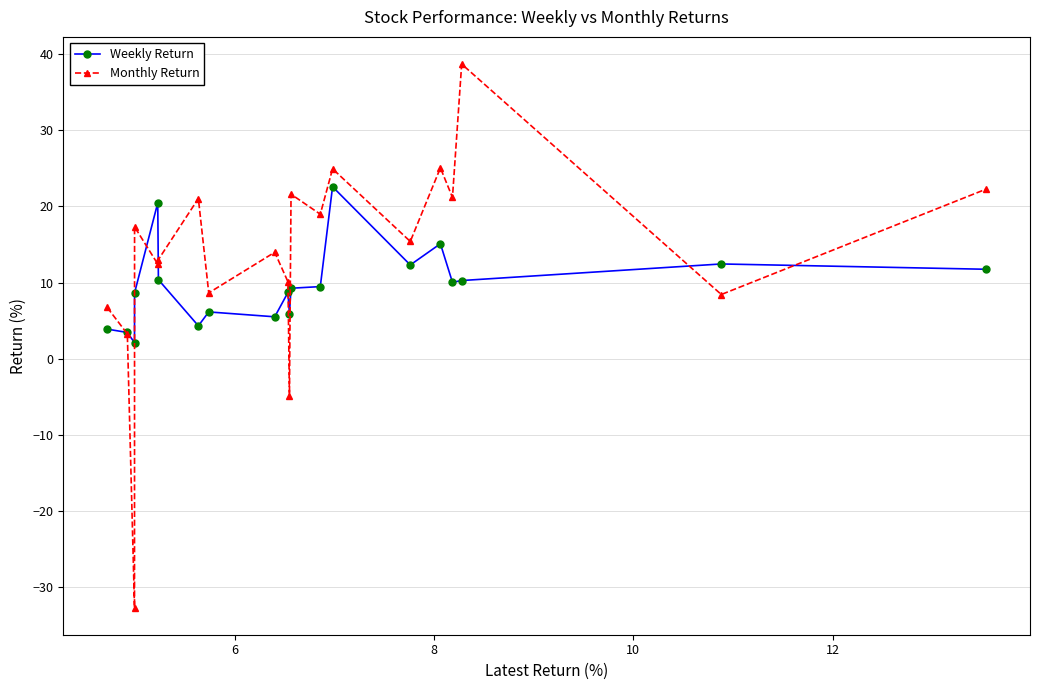

What is the value of the Monthly Return point at the 15th from the left?

15.4